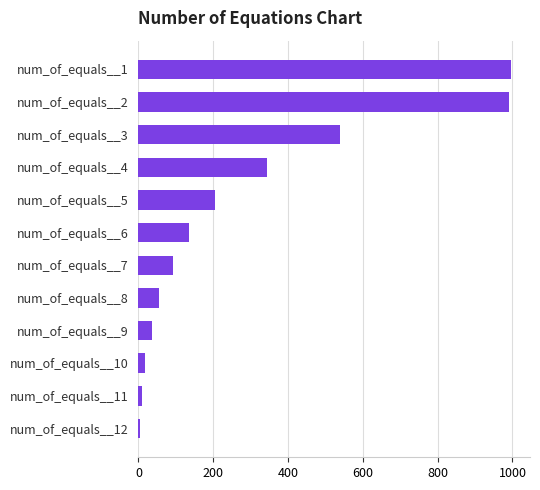

What is the difference between the second highest and minimum values?

986